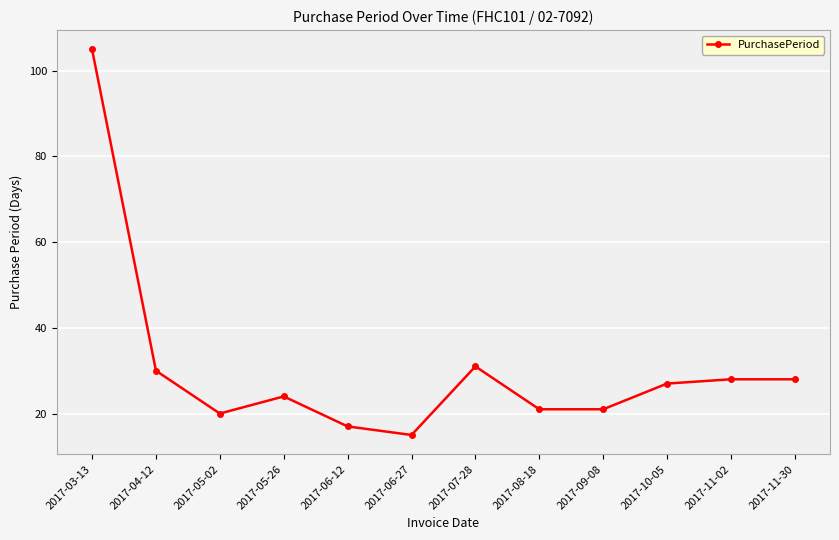

How many values are below 27?

6